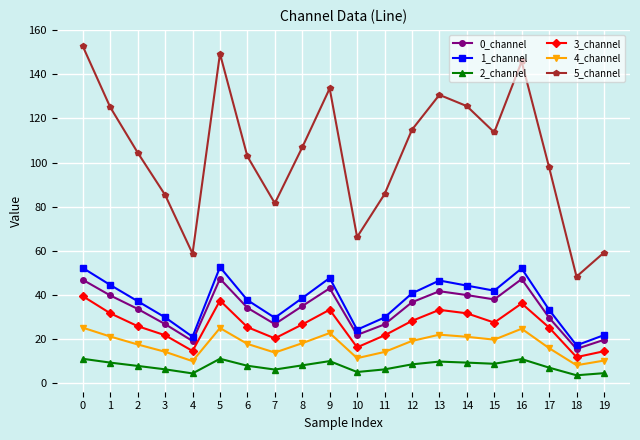

Does the chart have visible grid lines?

Yes